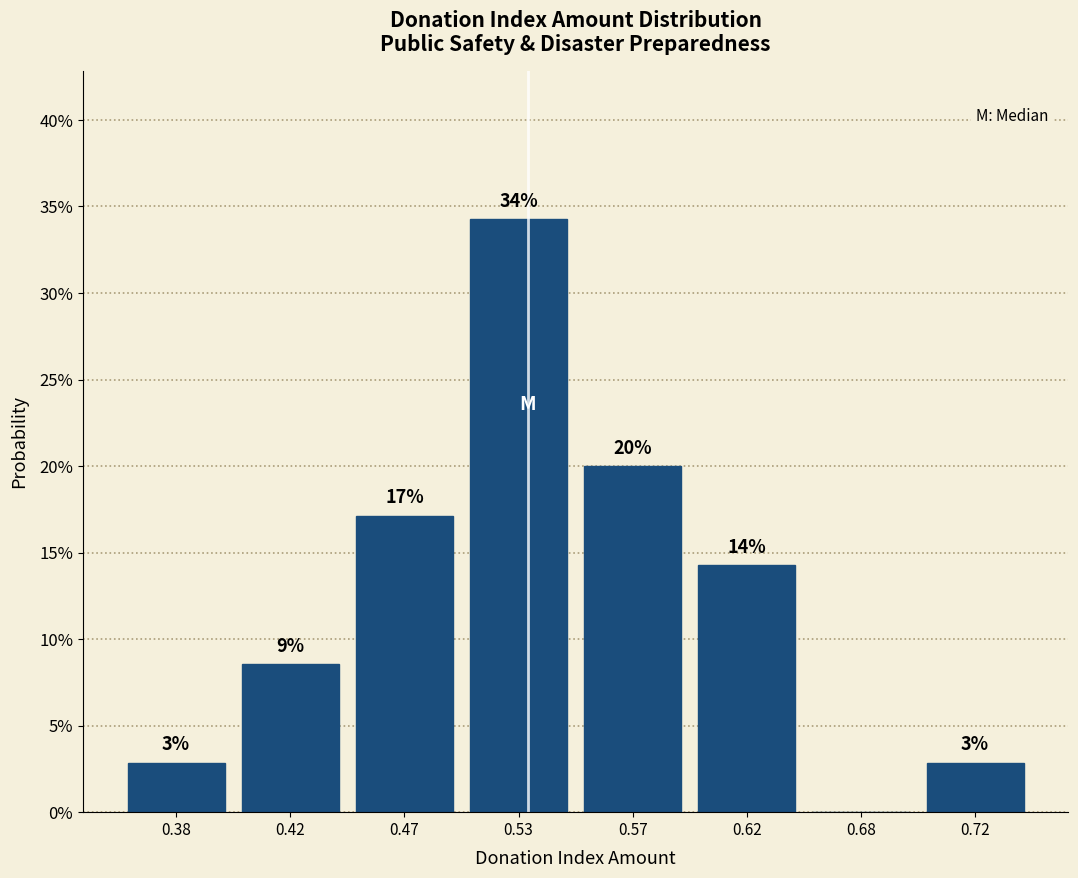

Are the bars horizontal?

No